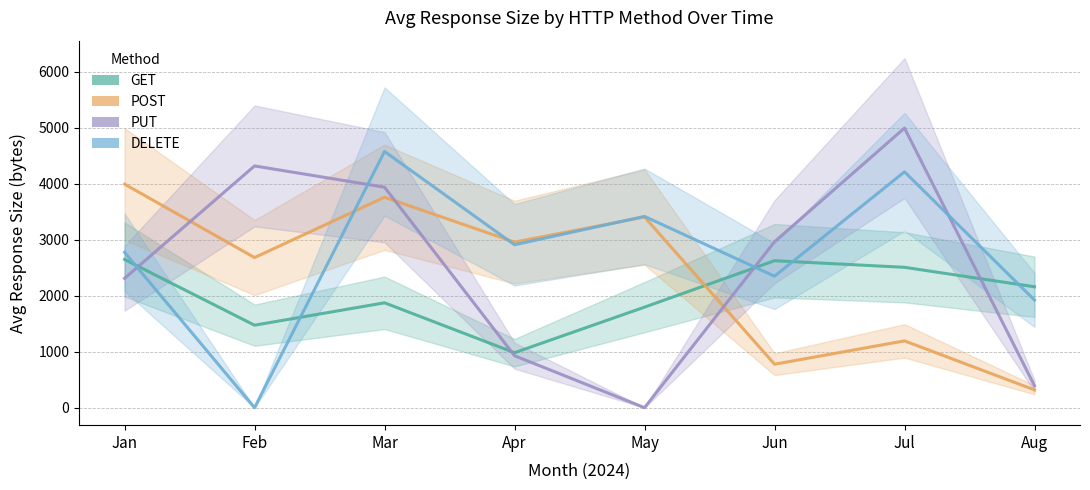

How many lines are shown in the chart?

4